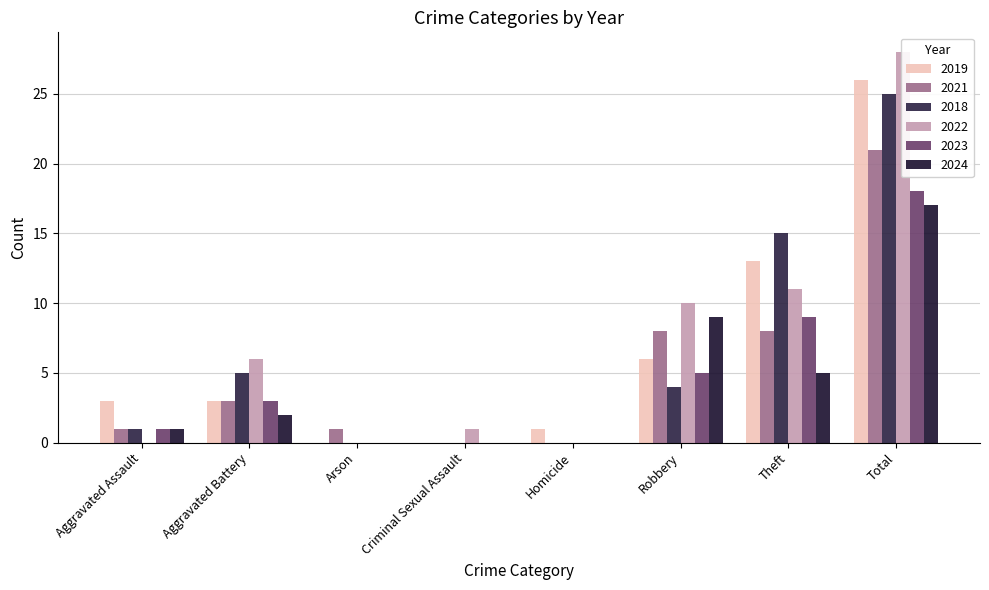

What is the maximum value for 2023?

18